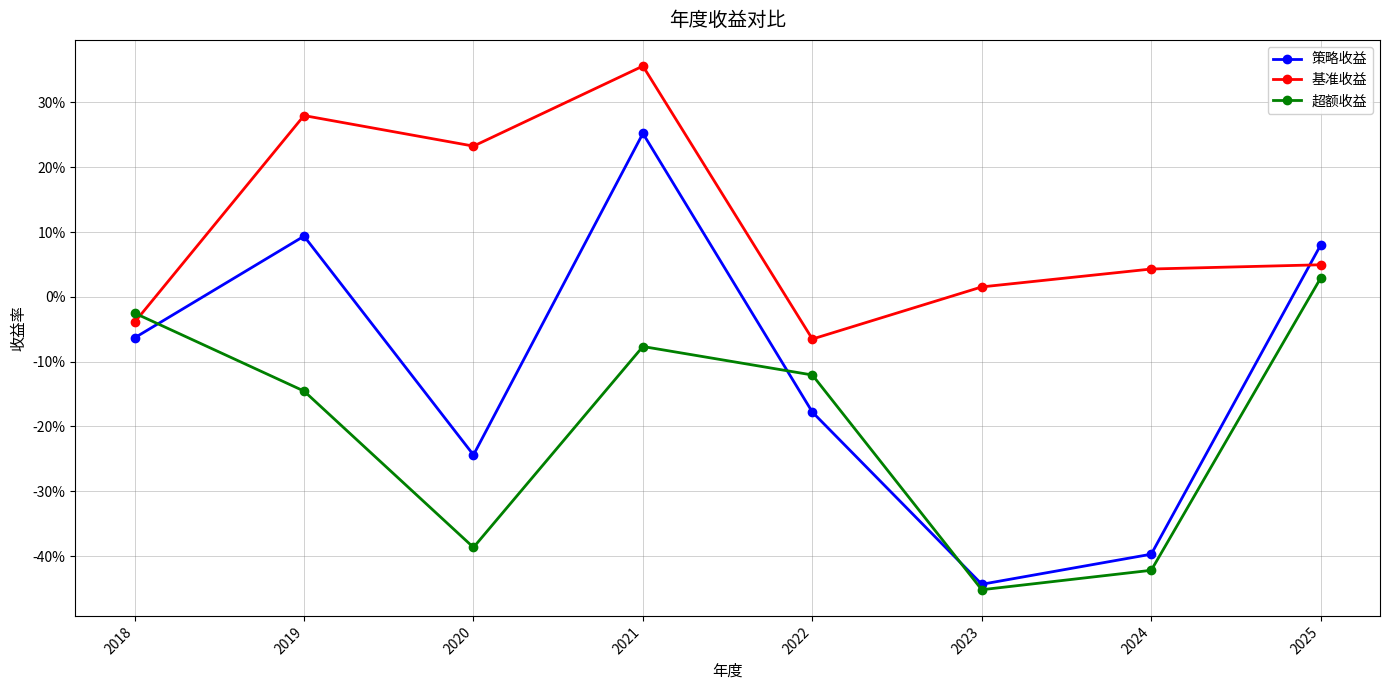

True or false: 策略收益 has more than 1 points higher than both neighbors.

True